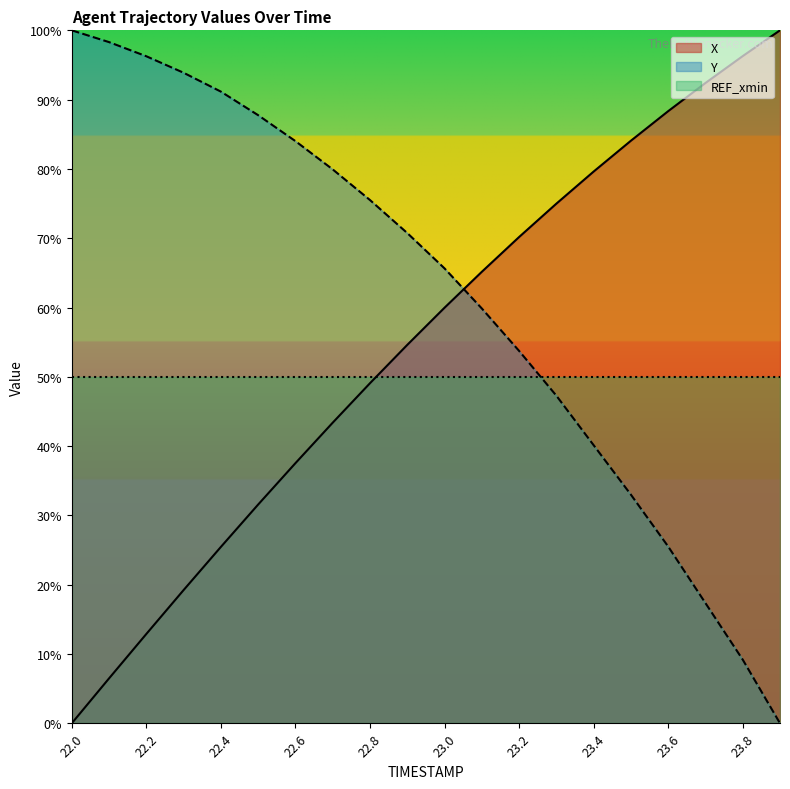

True or false: X has a value of 69.2 at 22.8.

False